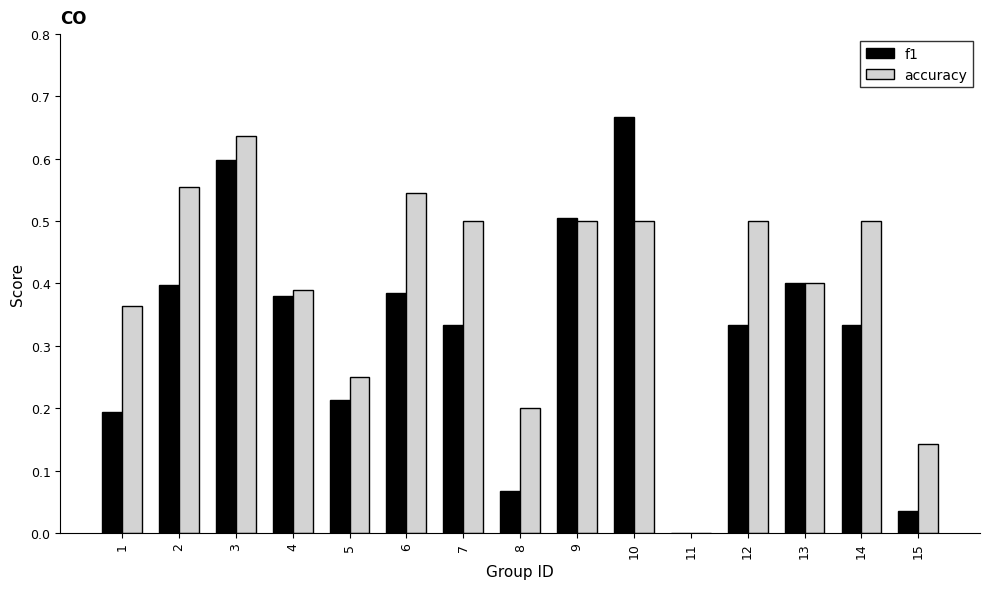

How many values in the accuracy series exceed 0?

14